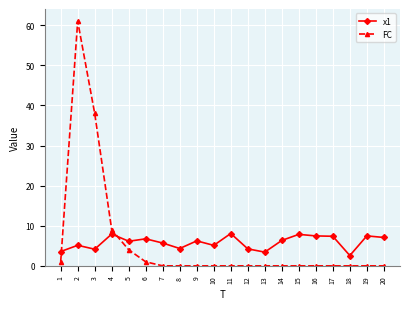

The FC series shows 0.0 at 12. True or false?

True